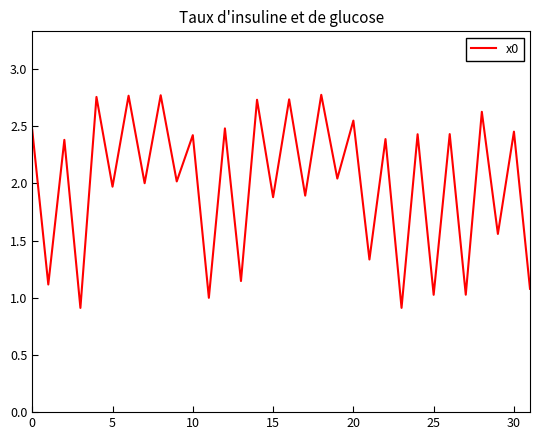

What is the sum of all values?

64.0